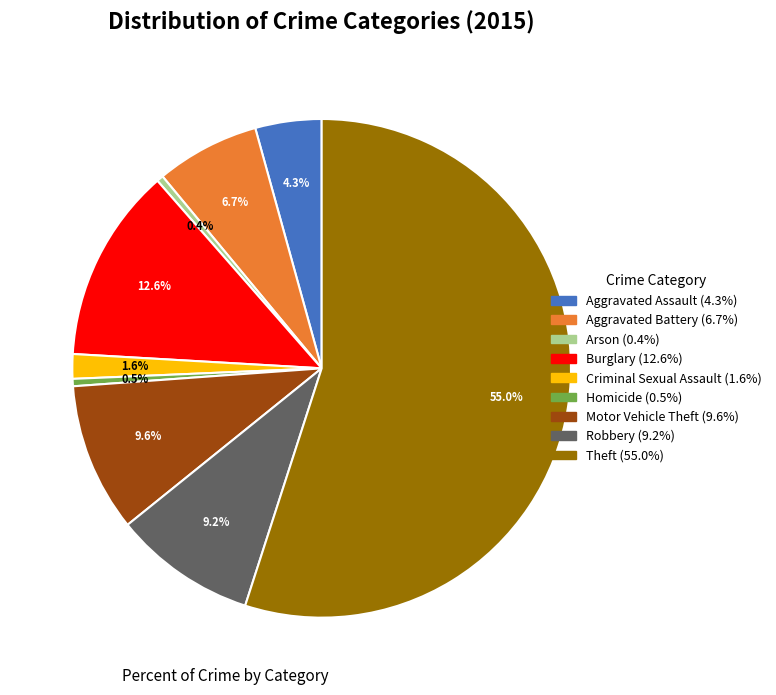

What is the ratio of the value at Aggravated Assault to the value at Motor Vehicle Theft?

0.4